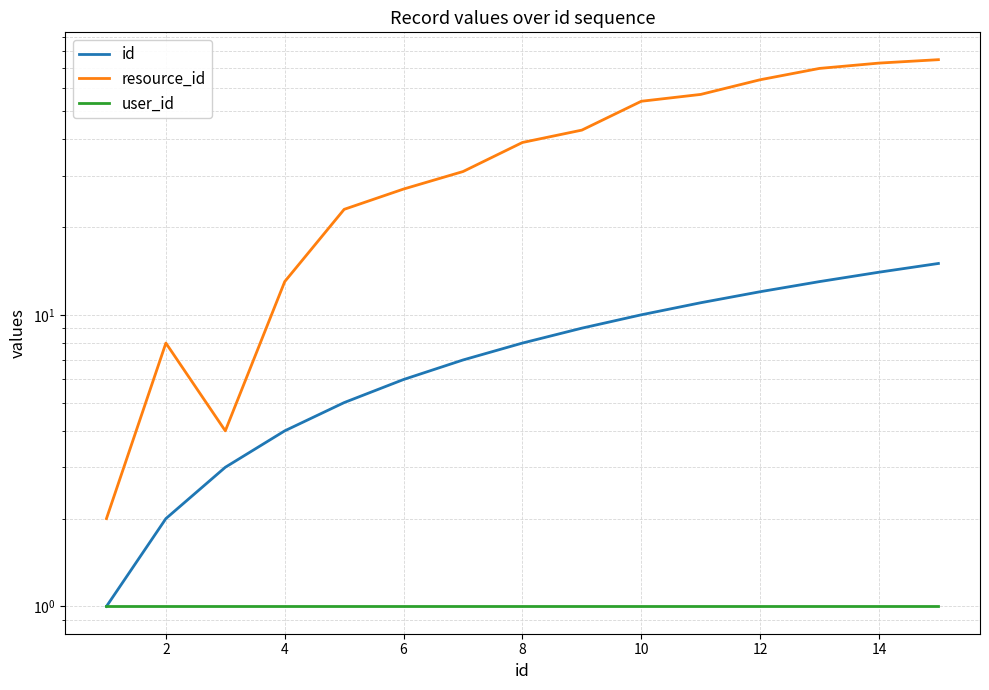

True or false: resource_id and user_id intersect in this chart.

False